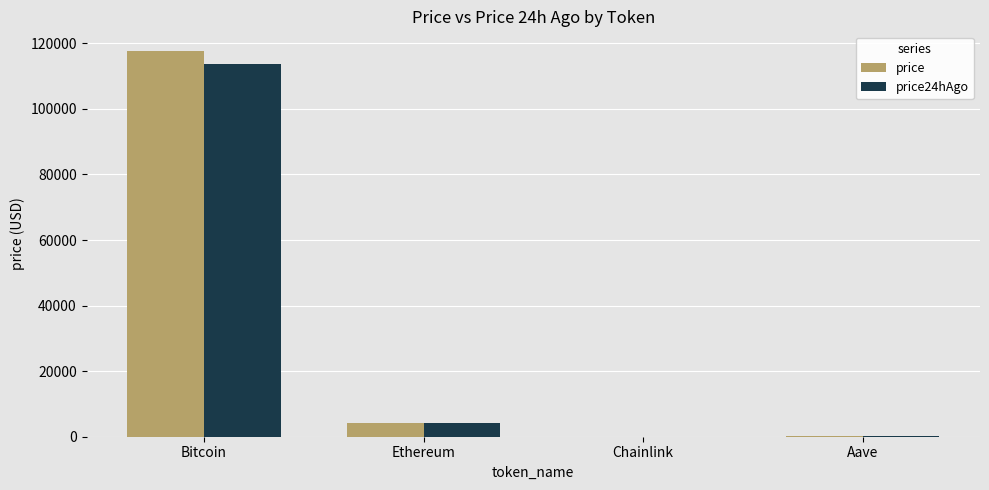

What are all the series names shown in the legend?

price, price24hAgo